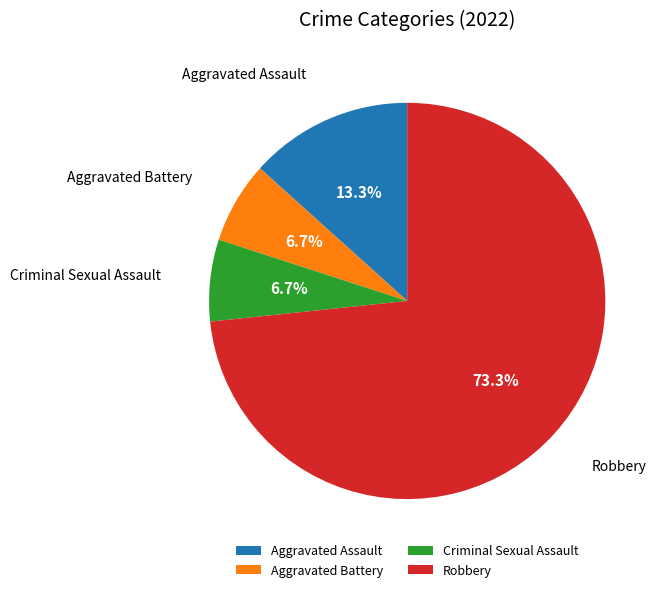

What is the ratio of the value at Aggravated Battery to the value at Criminal Sexual Assault?

1.0